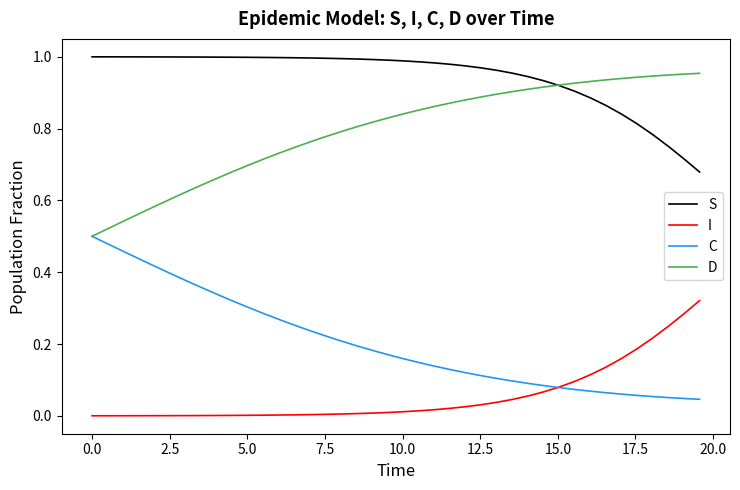

True or false: I and S cross at least once.

False